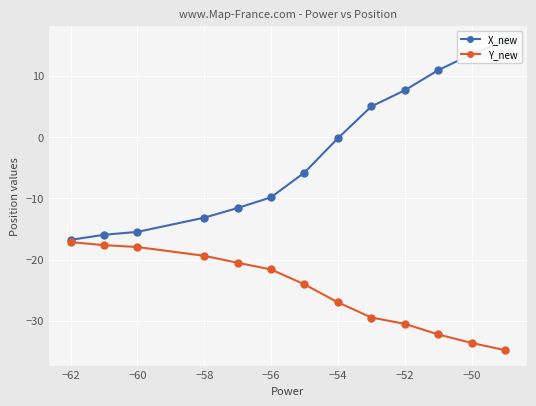

What are all the series names shown in the legend?

X_new, Y_new